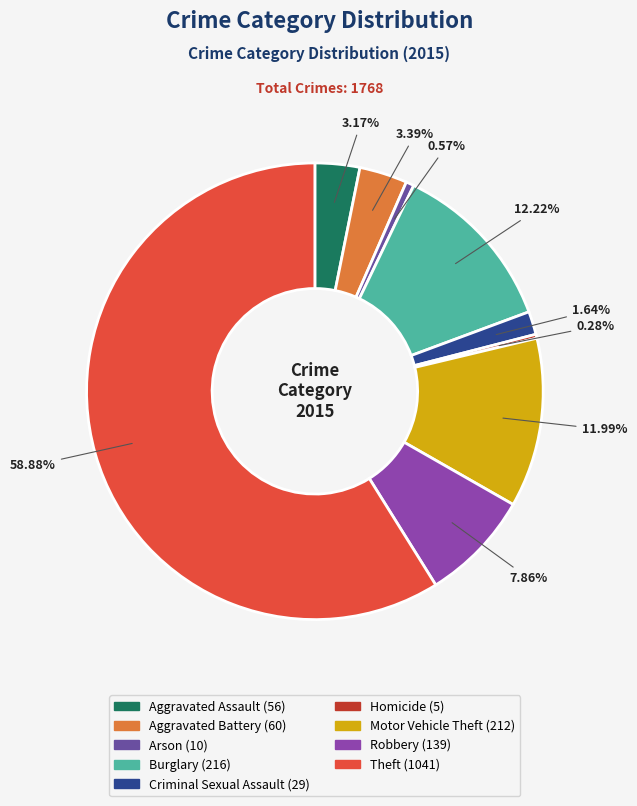

Which category has the smallest portion of the pie?

Homicide